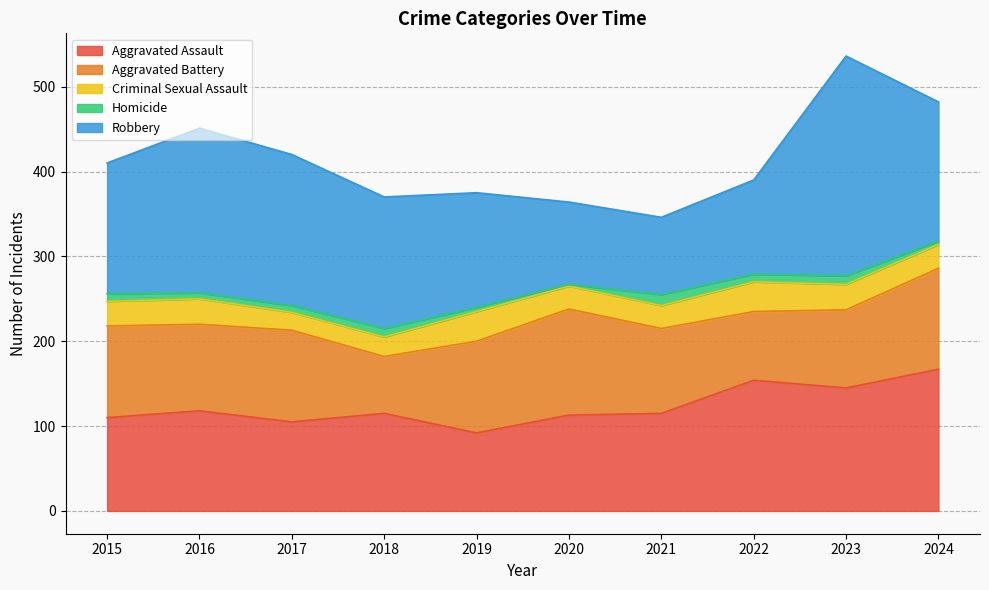

What is the difference between the second highest and second lowest values in the Aggravated Battery series?

38